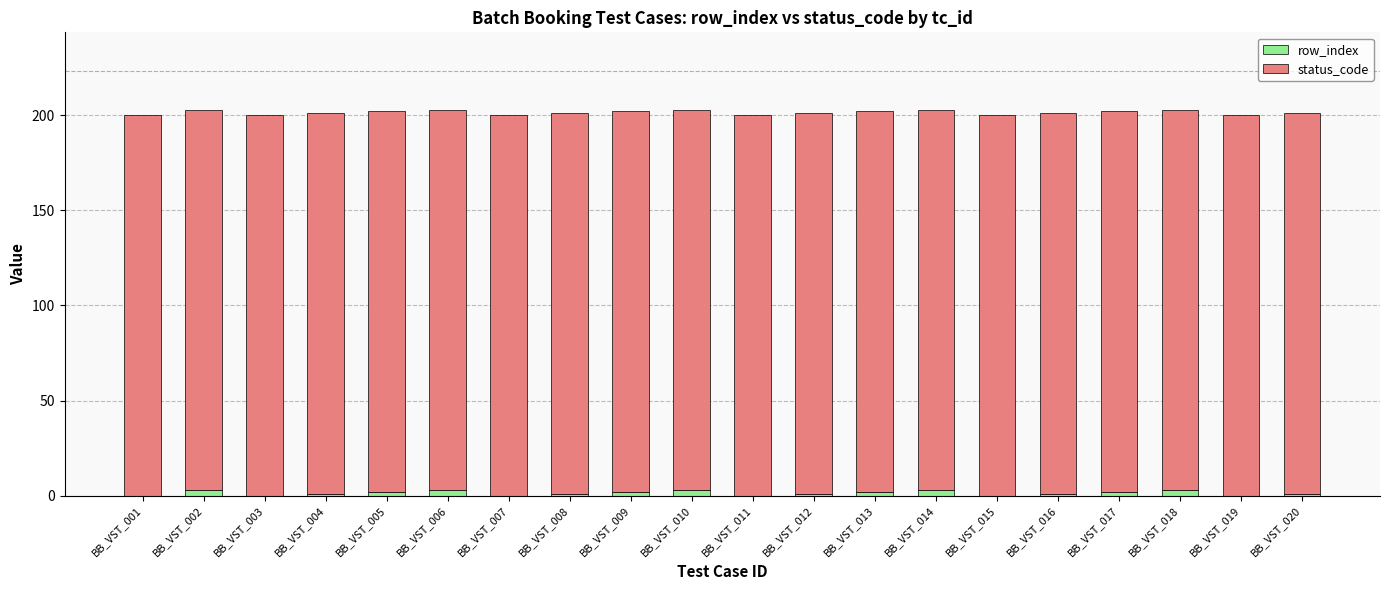

The row_index series shows 3 at BB_VST_006. True or false?

True